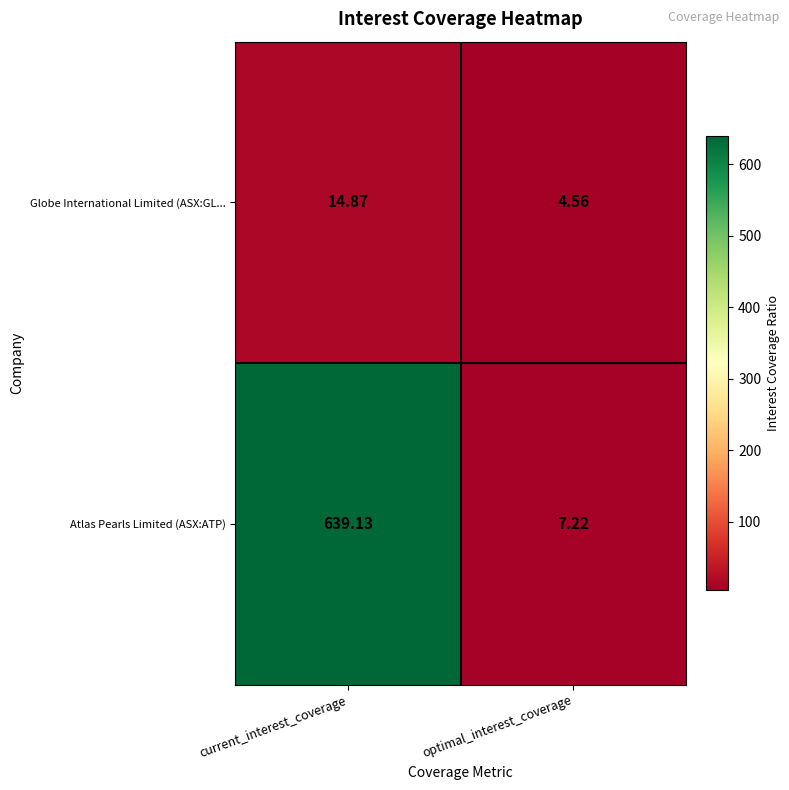

What is the greatest value displayed?

639.1